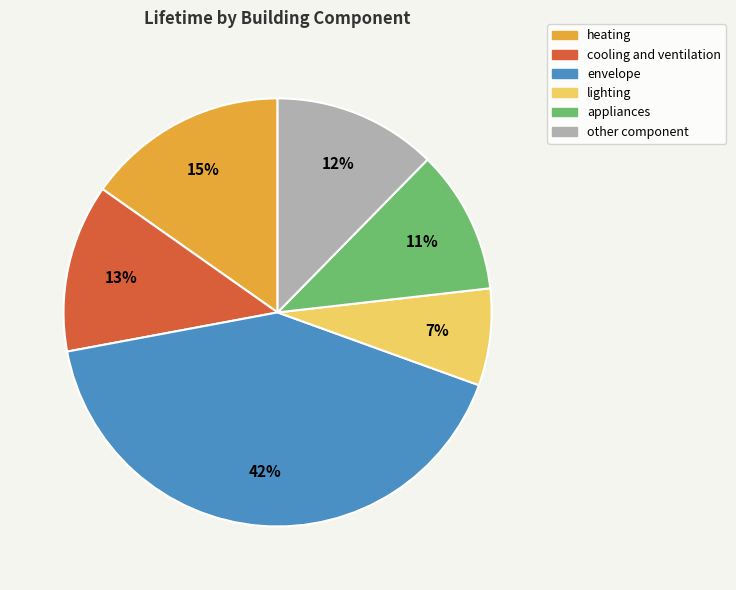

Between envelope and other component, which is larger?

envelope